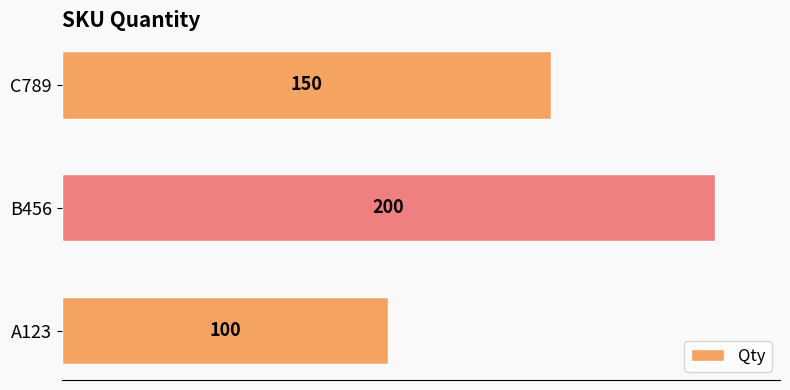

How many values are between 100 and 200?

3